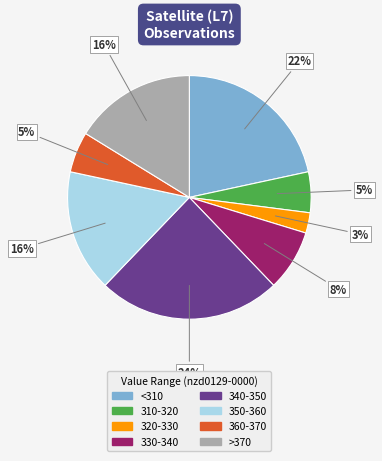

Approximately how many times larger is the value at 310-320 compared to >370?

0.3